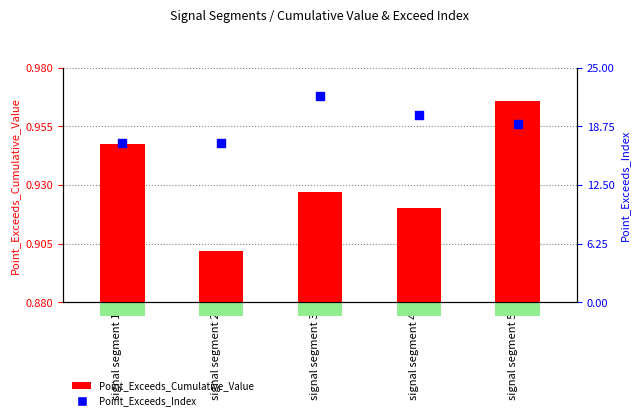

Which series has the largest Y range (max minus min)?

Point_Exceeds_Index